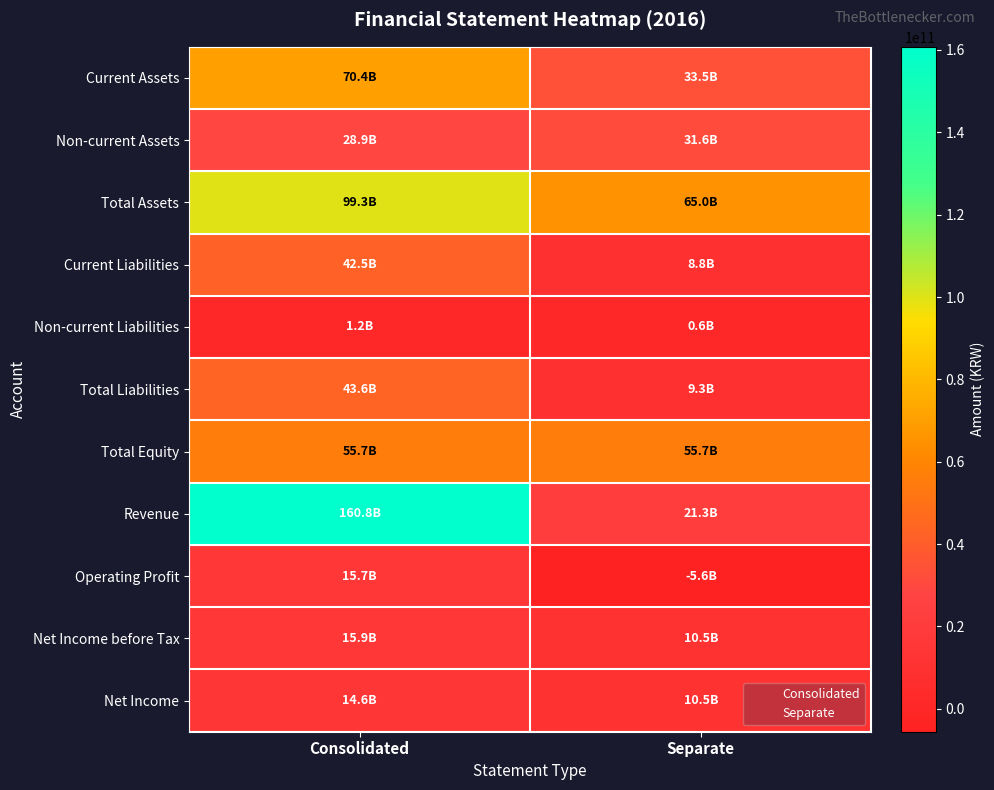

At how many categories does at least one series exceed 58679046462?

2